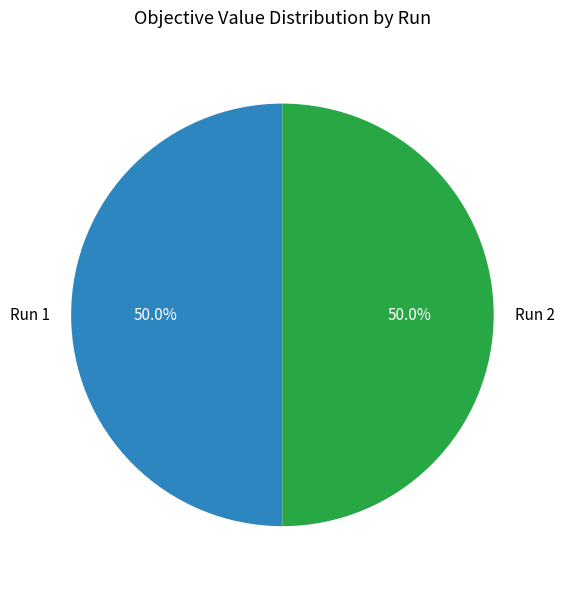

Combined, what portion of the pie is Run 1 and Run 2?

100.0%